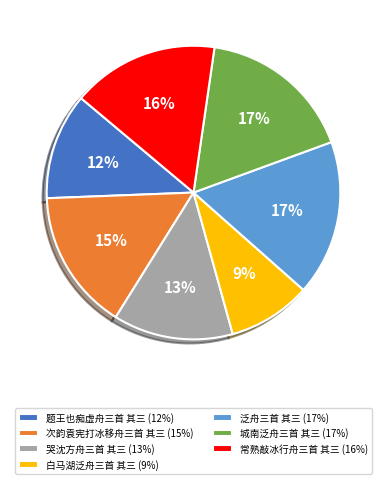

To the nearest percent, what portion does 城南泛舟三首 其三 represent?

17%